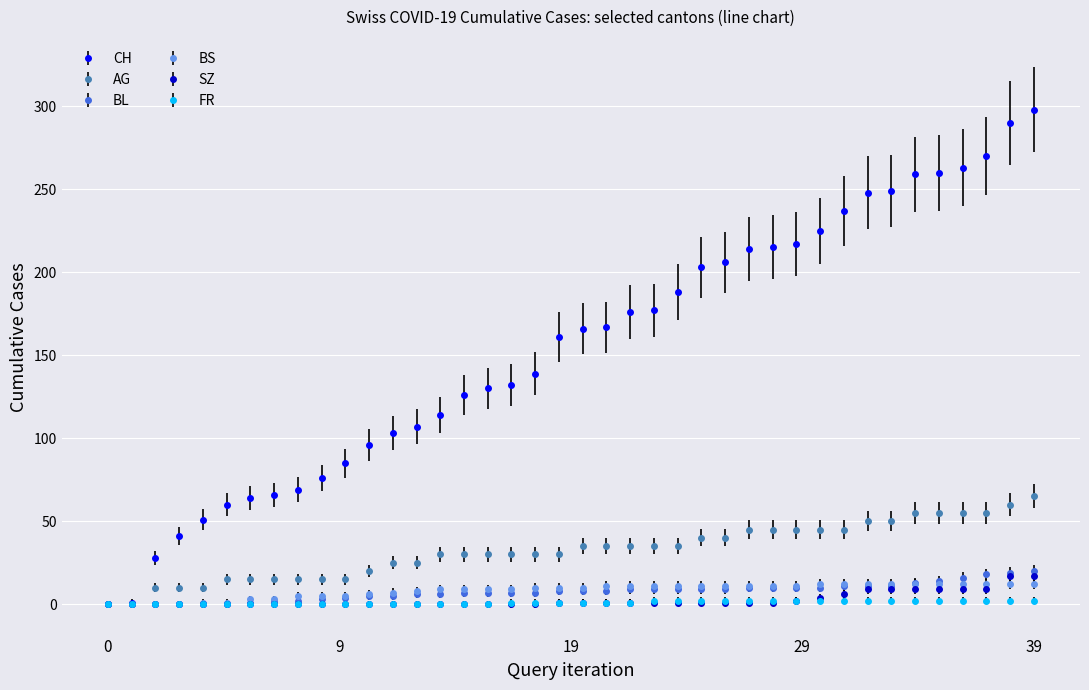

What is the difference between the second highest and second lowest values in the BL series?

19